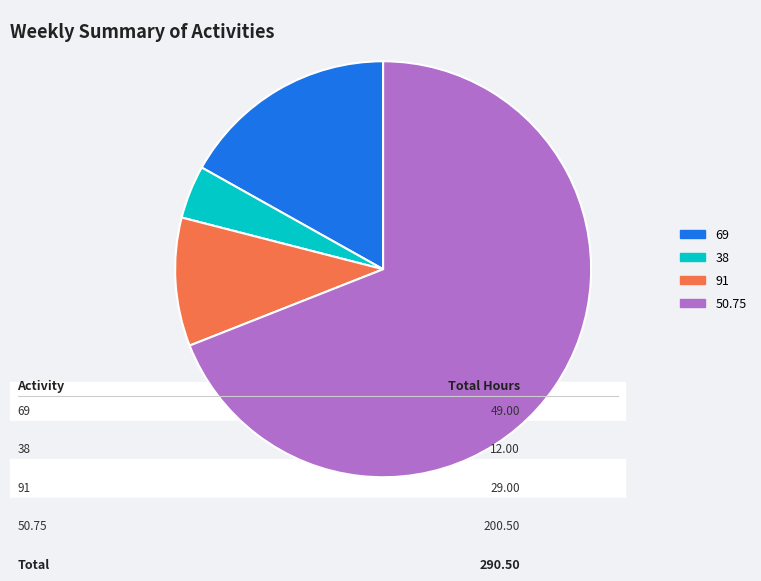

Approximately how many times larger is the value at 69 compared to 91?

1.7